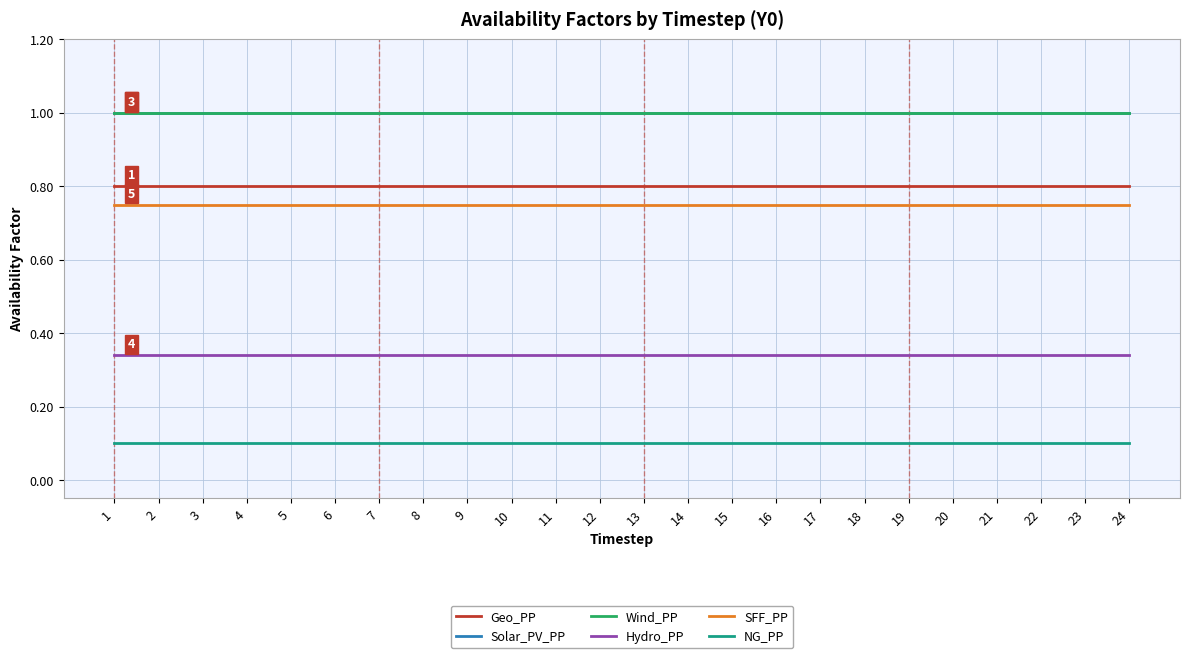

Is this an area chart (filled region under the line)?

No